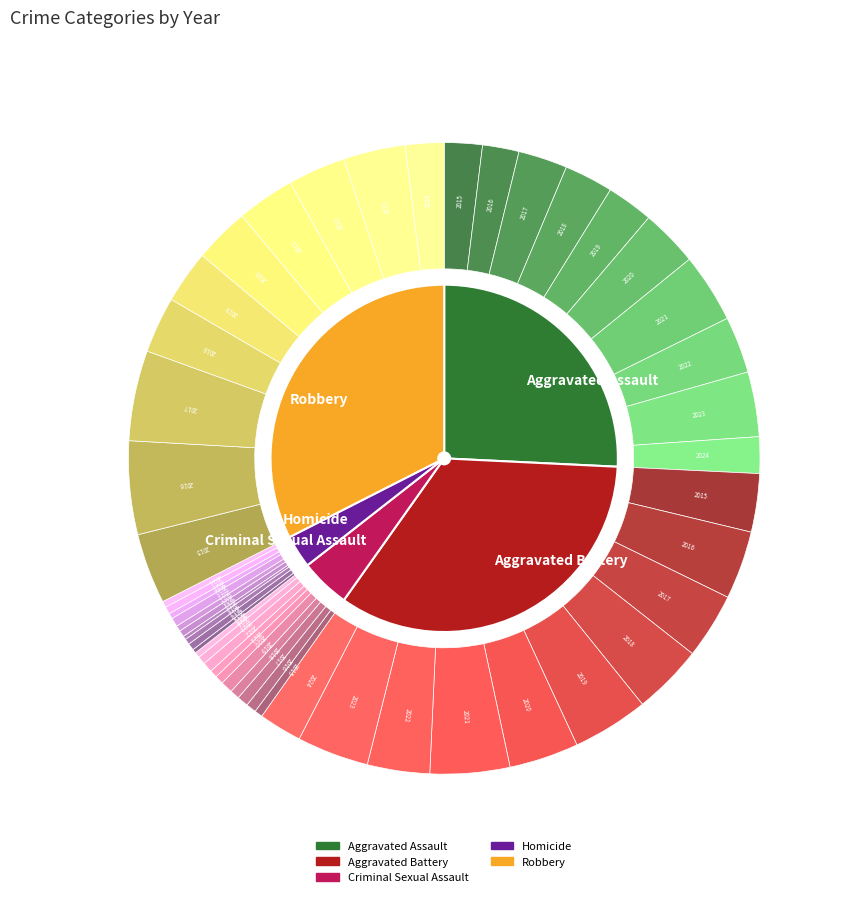

What percentage is NOT represented by 2020?

88.6%